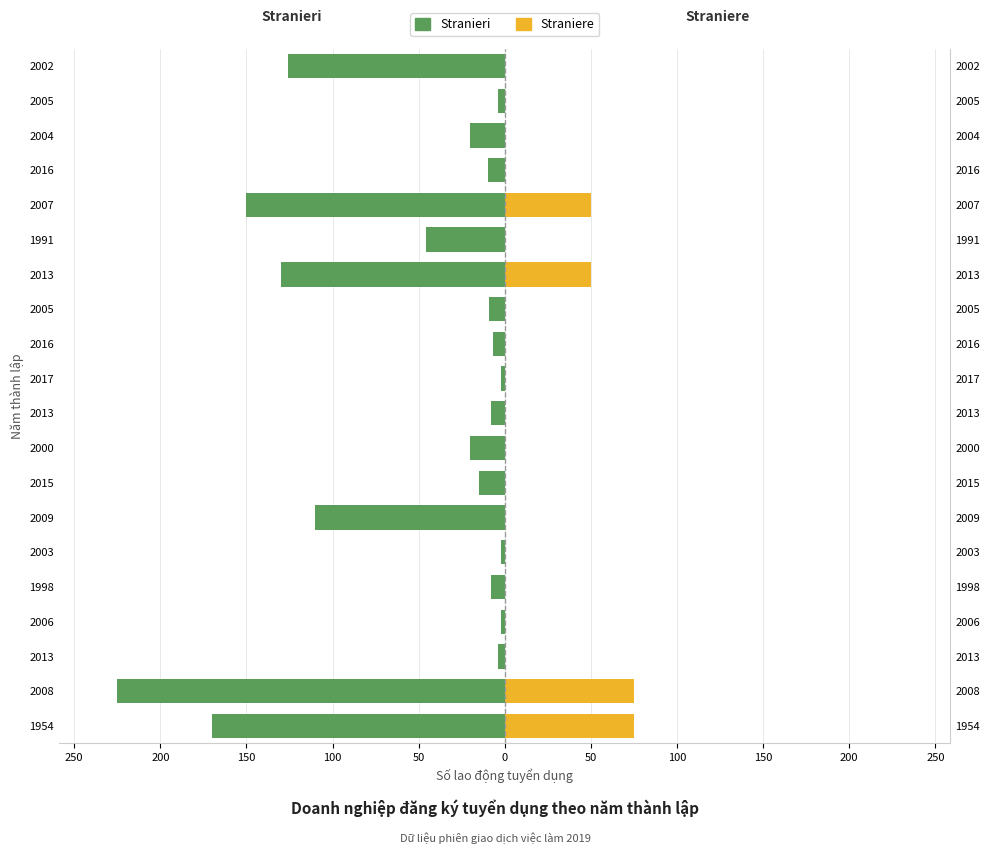

Which series changed the most between 1954 and 2013?

Stranieri